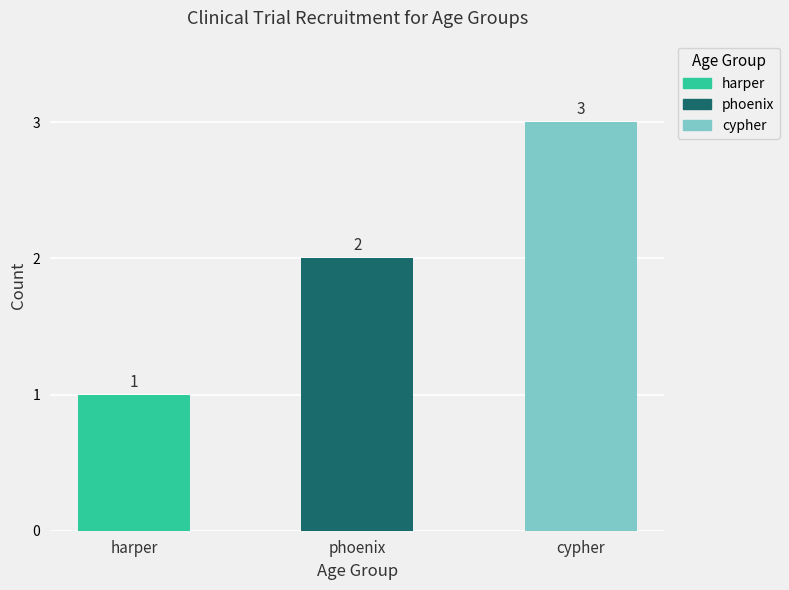

Rank the categories by value from lowest to highest.

harper, phoenix, cypher